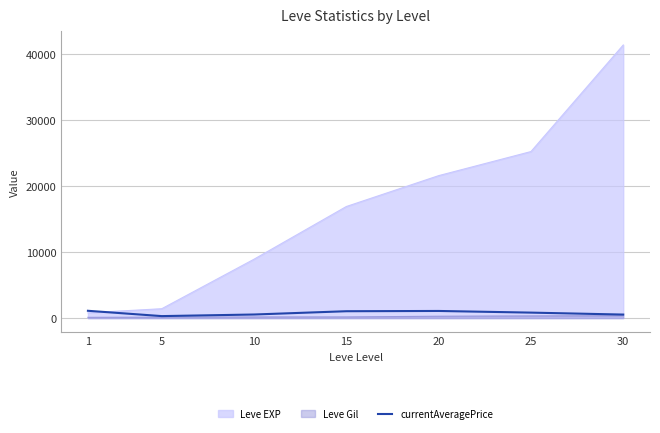

Which series has the widest spread of values?

Leve EXP